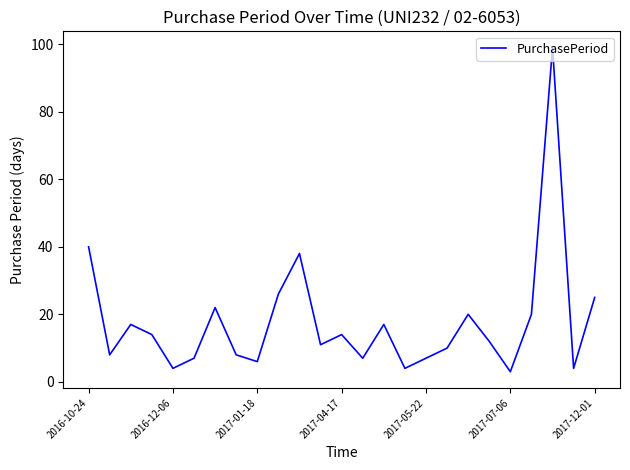

What is the maximum value shown in the chart?

99